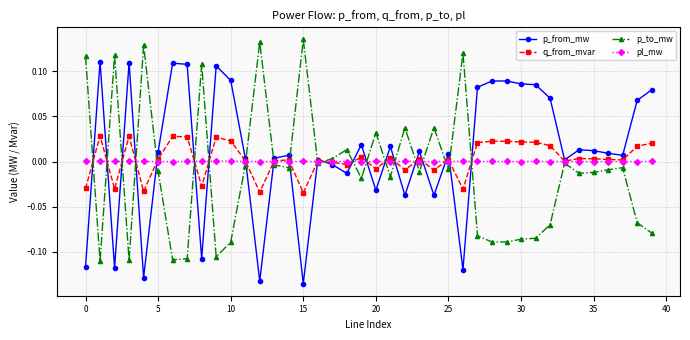

What are all the series names shown in the legend?

p_from_mw, q_from_mvar, p_to_mw, pl_mw